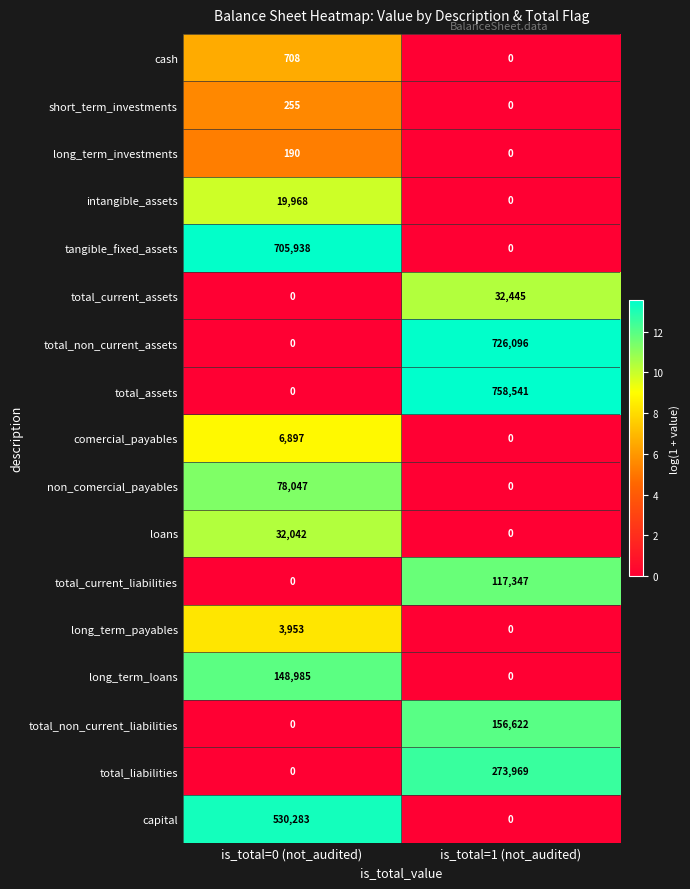

Which category has the highest value in the loans series?

is_total=0 (not_audited)